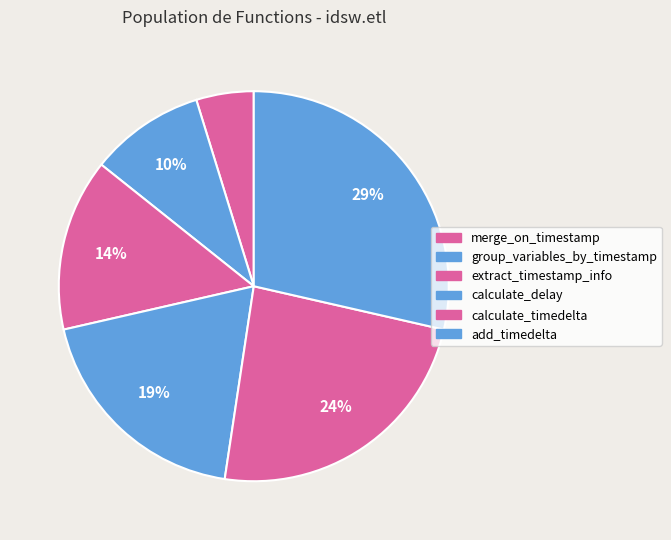

Is there any slice that represents more than half of the pie?

No